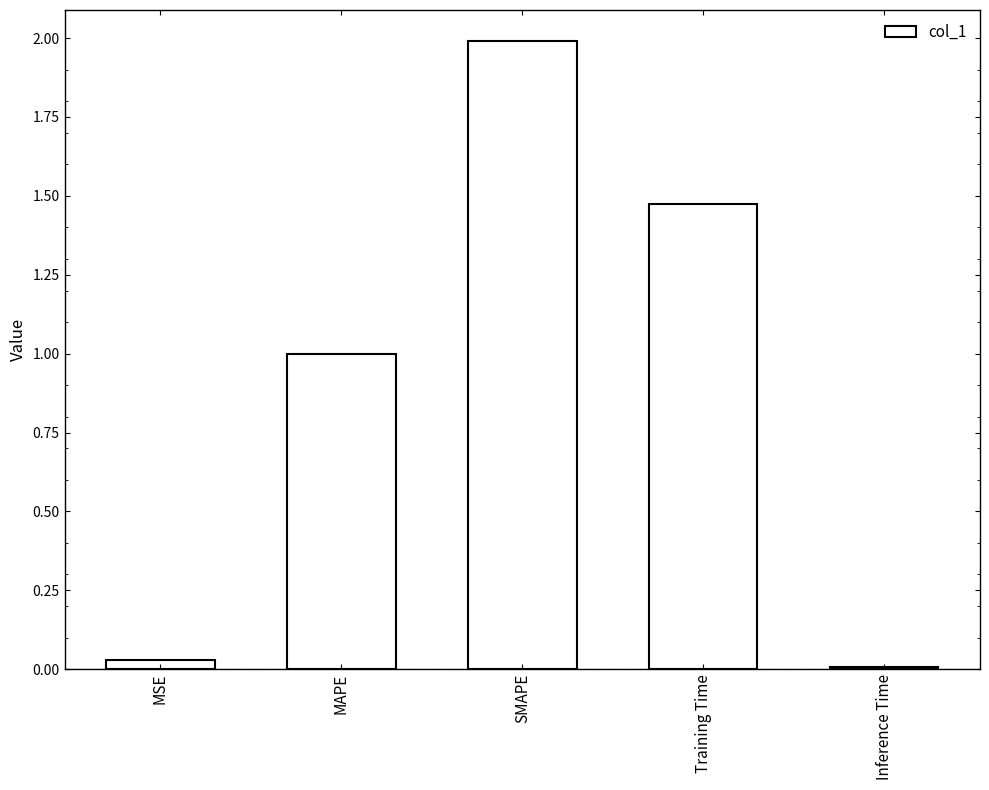

What is the difference between the maximum and minimum values?

2.0